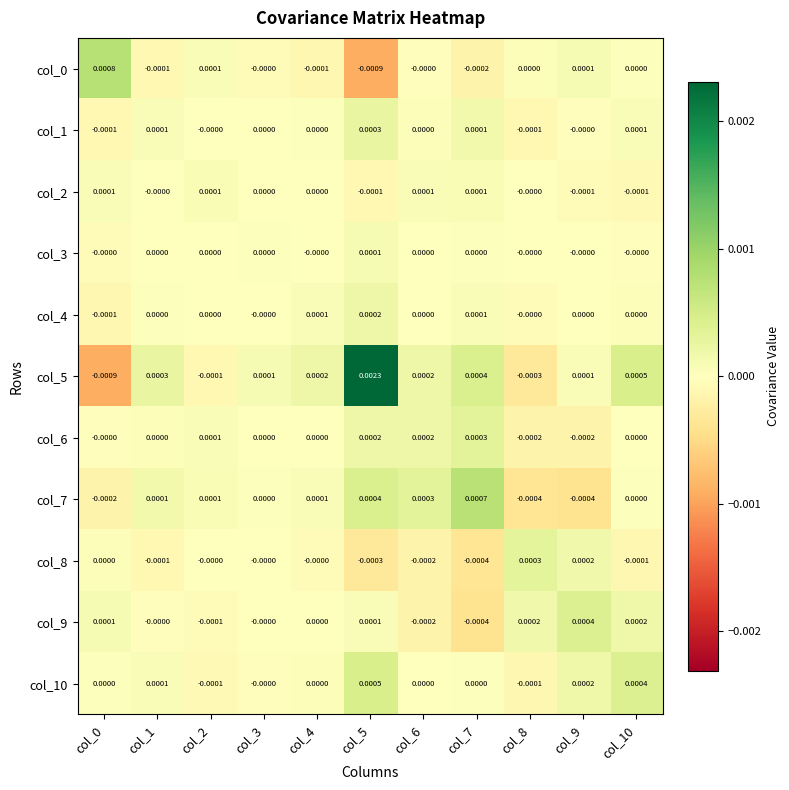

Which series has the largest range (max minus min)?

col_5